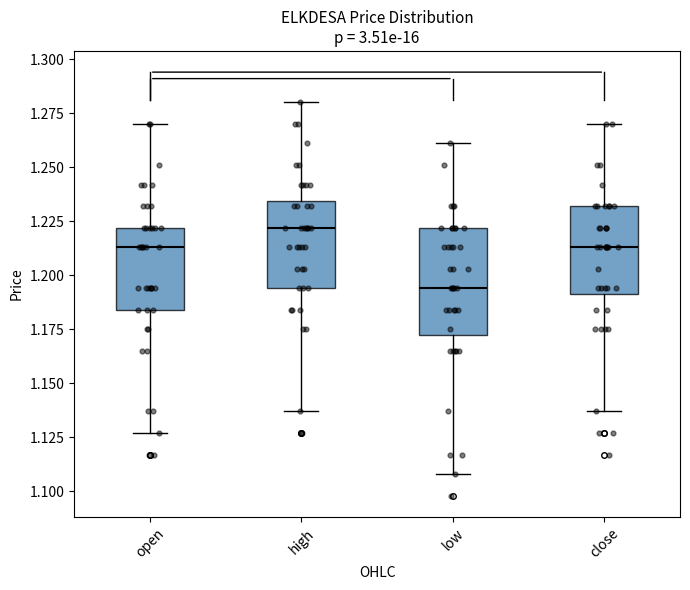

Which box's median line is the highest?

high